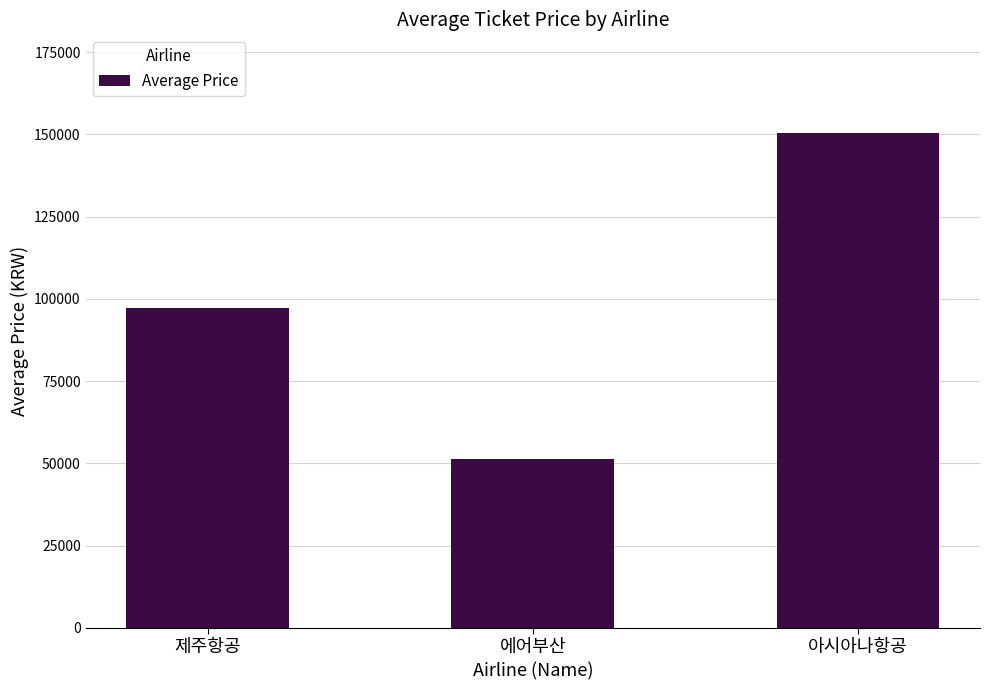

List the labels in order of value, smallest first.

에어부산, 제주항공, 아시아나항공